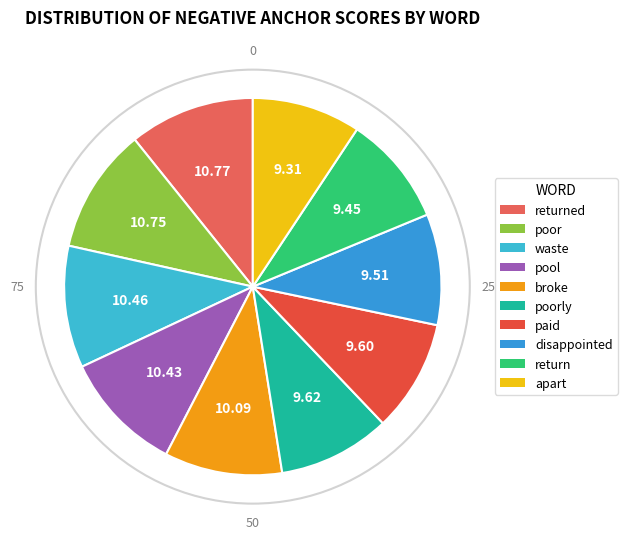

To the nearest percent, what portion does returned represent?

11%